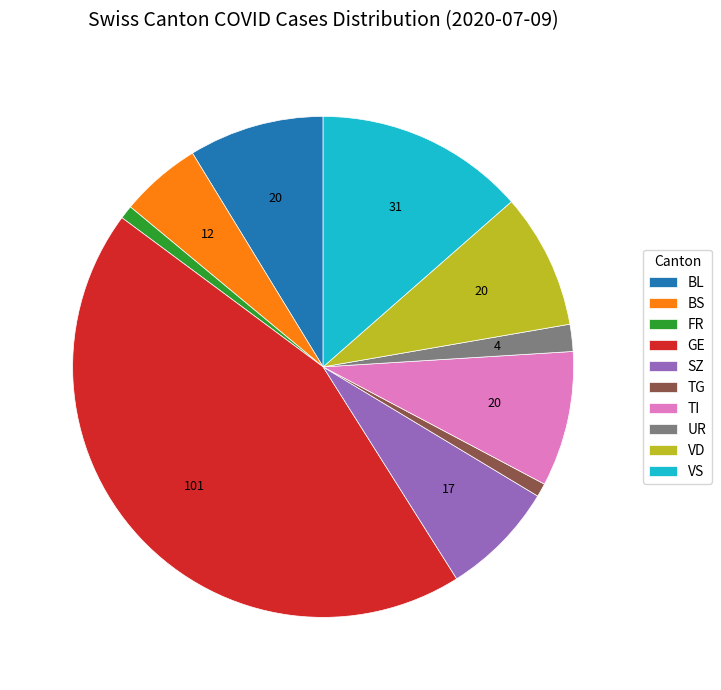

True or false: SZ accounts for 7% of the total.

True